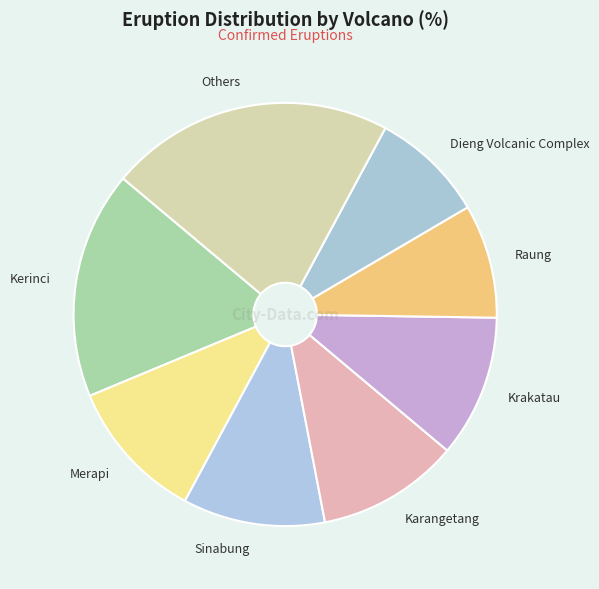

Is Krakatau the majority of the pie?

No